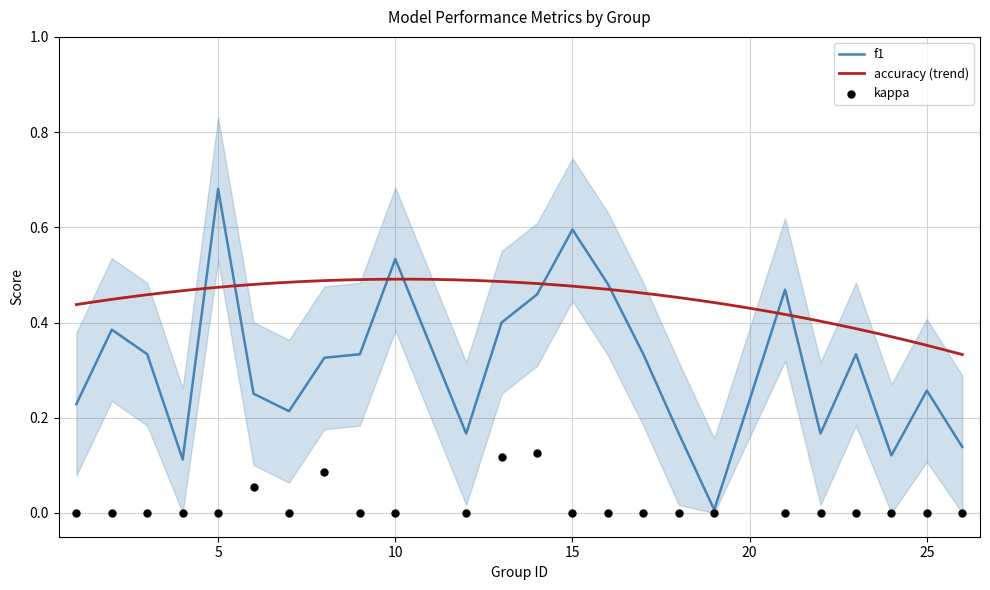

Which series reaches the minimum Y coordinate?

kappa